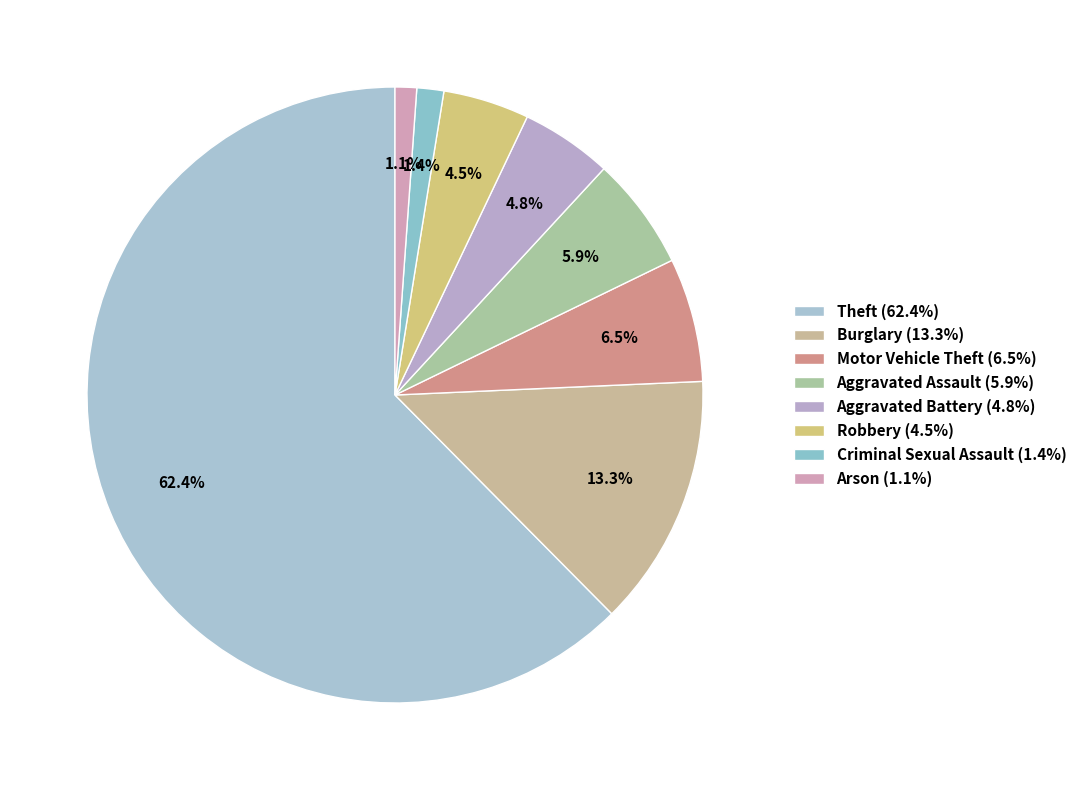

What is the largest slice in the pie chart?

Theft